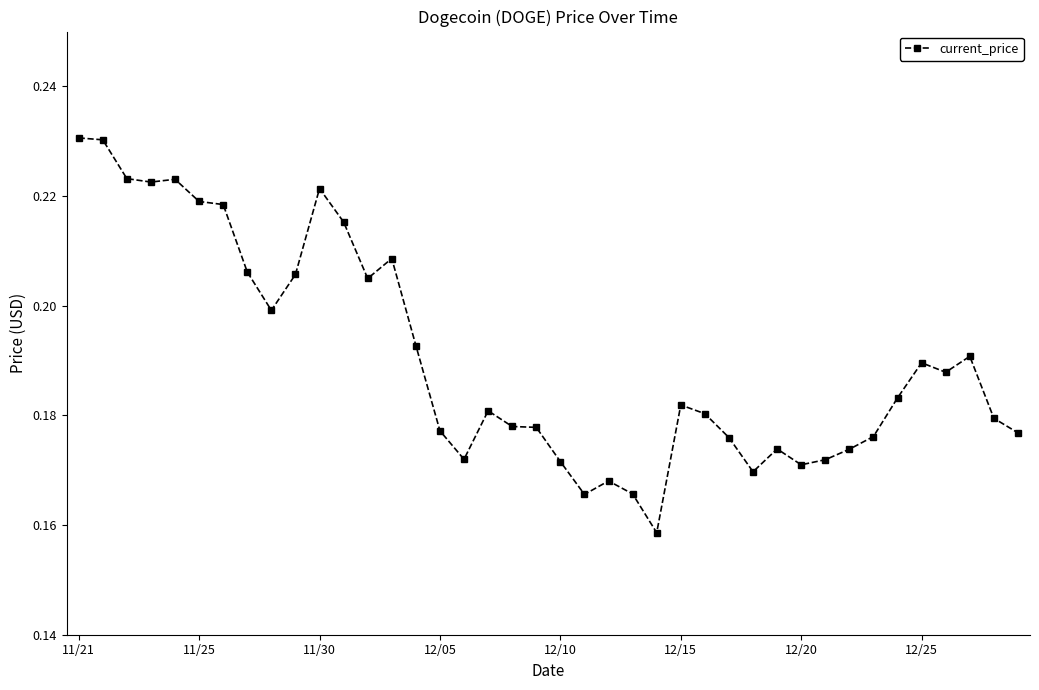

Count the values in the range 0 to 1.

40